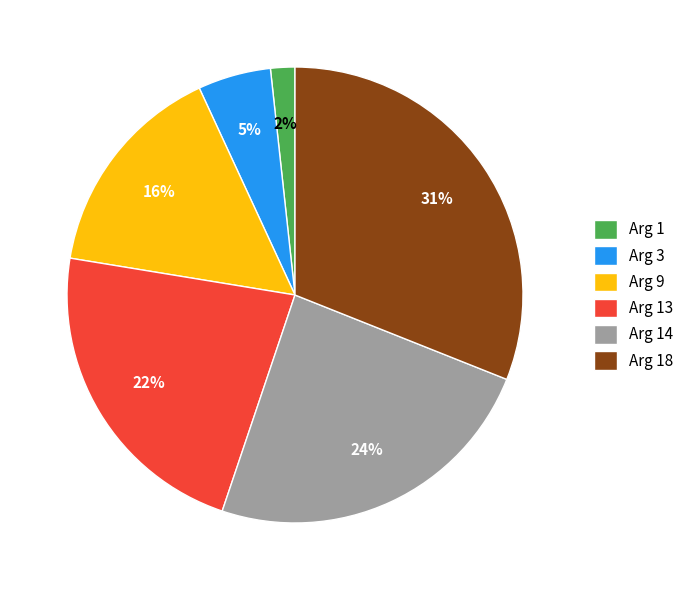

What is the ratio of the value at Arg 9 to the value at Arg 13?

0.7